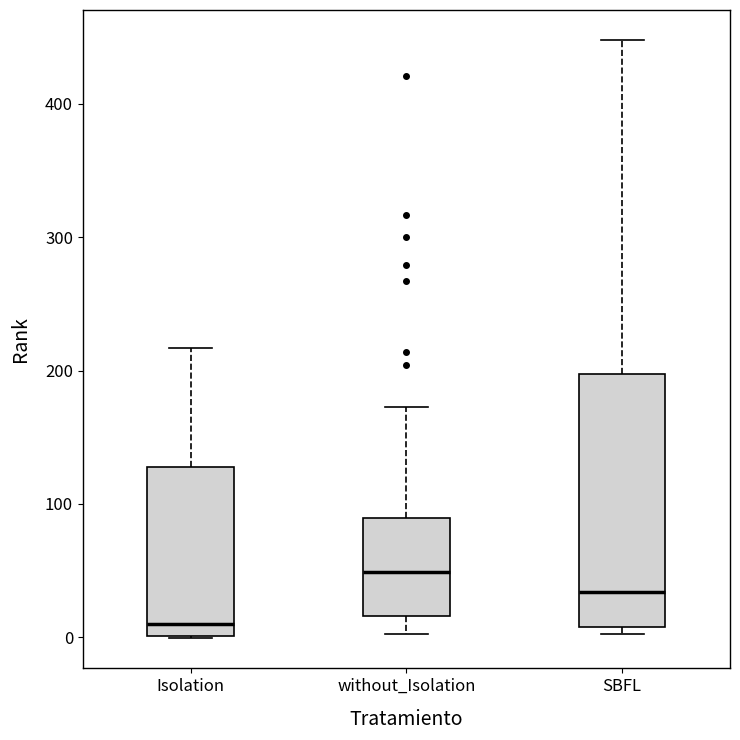

Which box is the tallest, from its lower edge to its upper edge?

SBFL